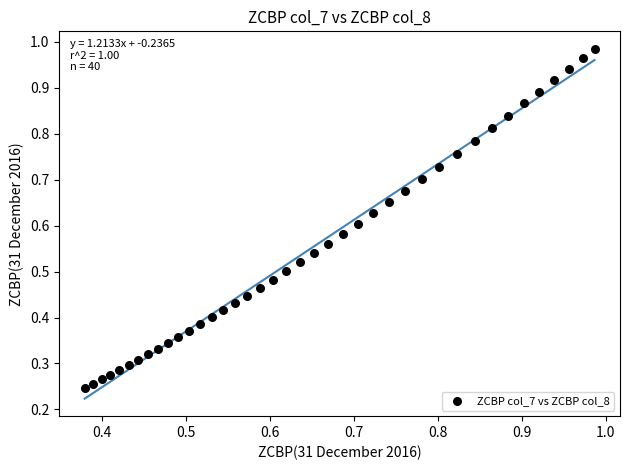

How many data points are displayed?

40